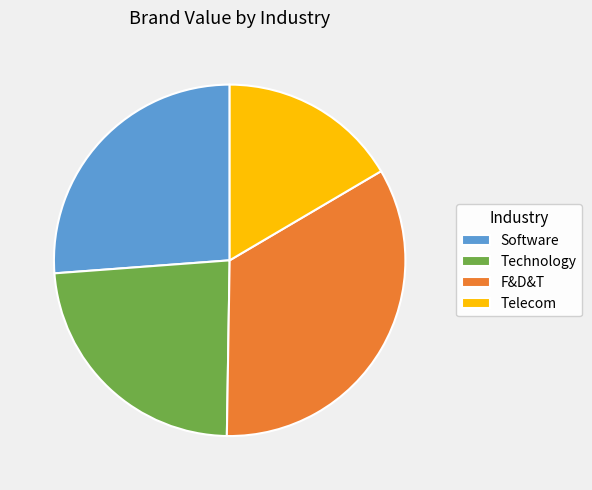

The Telecom slice represents 17% of the pie. True or false?

True